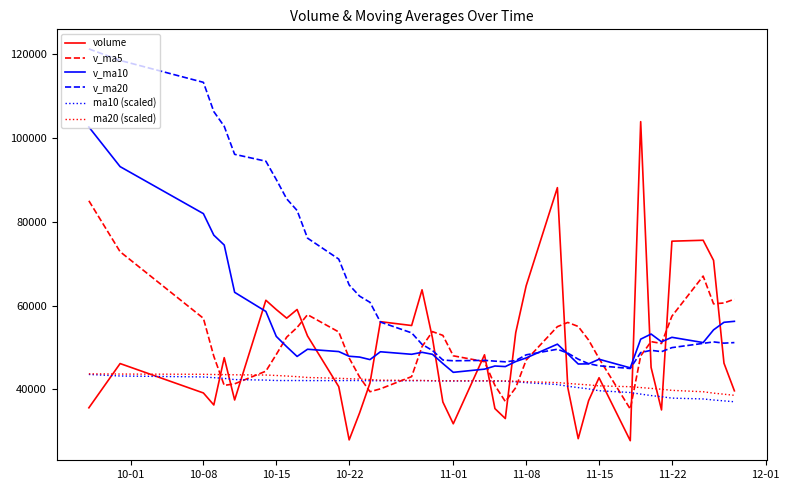

What is the lowest value of the v_ma20 series?

44997.4